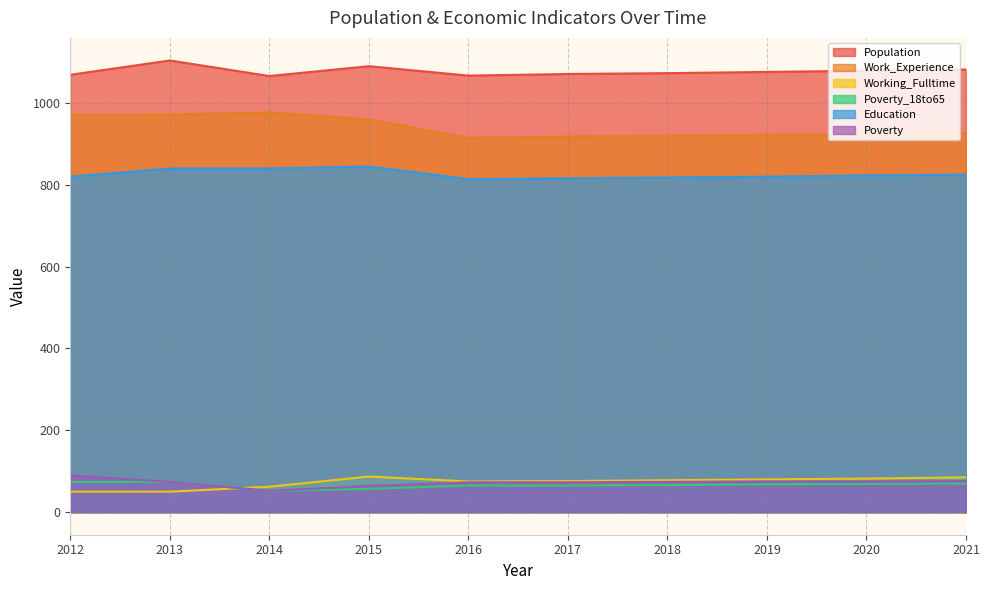

Where is the first local minimum for Poverty_18to65?

2014